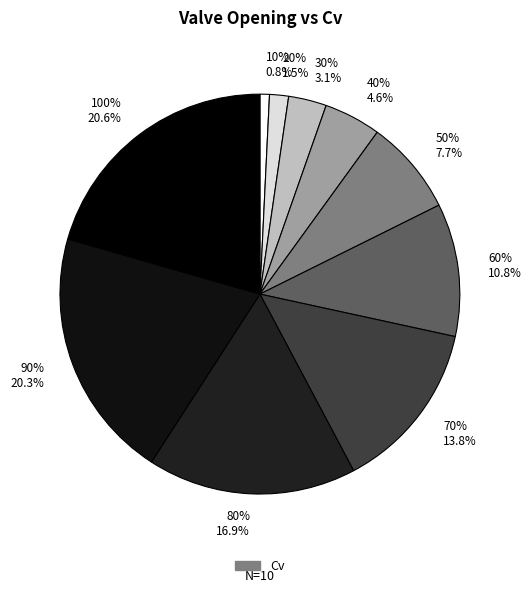

Rank the categories by value from lowest to highest.

10%, 20%, 30%, 40%, 50%, 60%, 70%, 80%, 90%, 100%